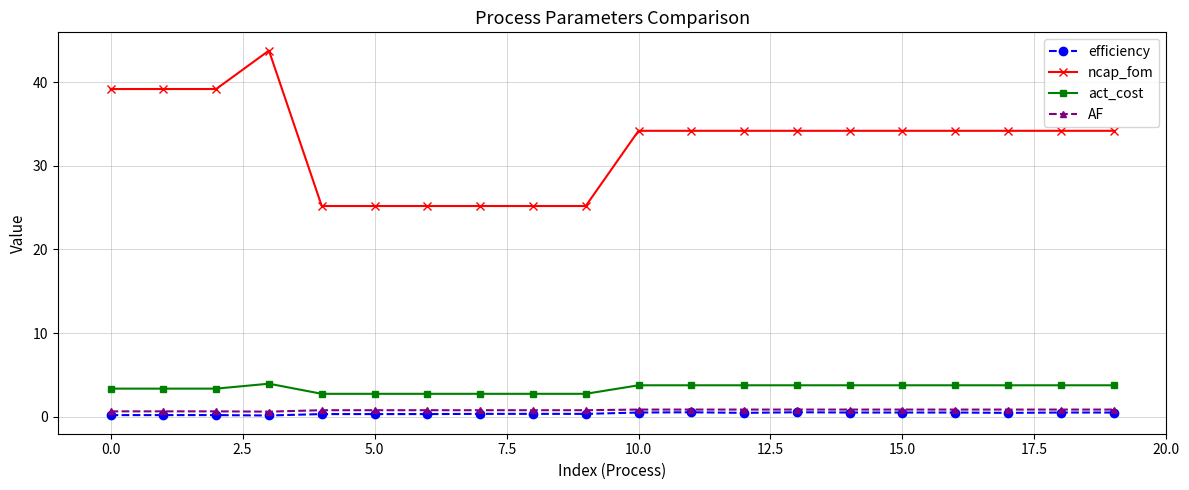

What are all the series names shown in the legend?

efficiency, ncap_fom, act_cost, AF